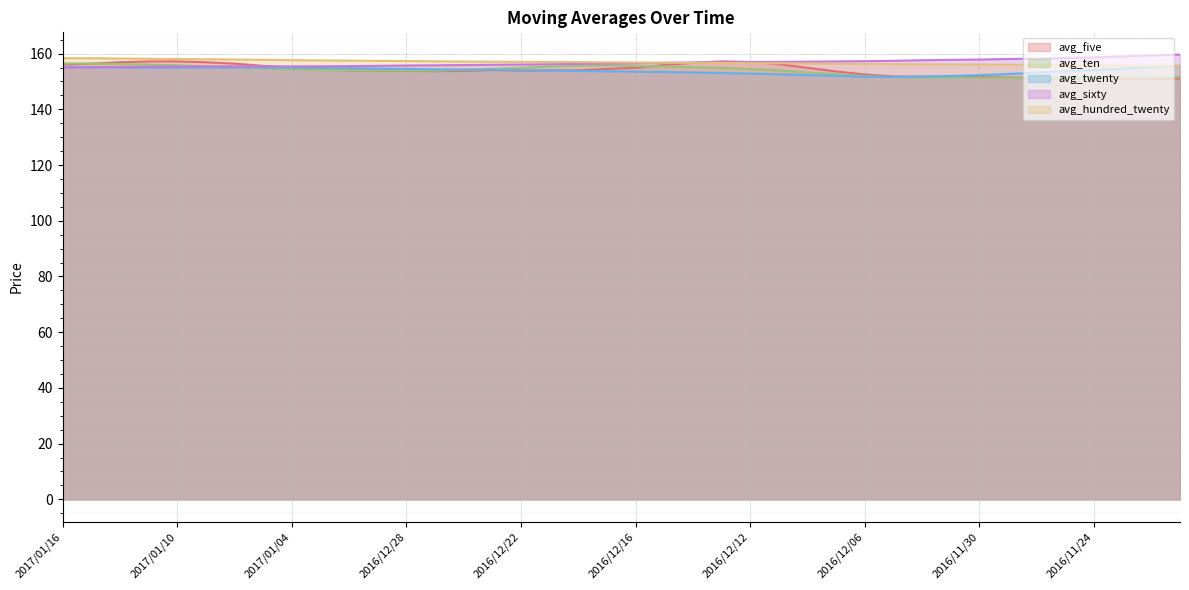

What is the sum of the avg_twenty values at 2016/12/06 and 2016/12/29?

306.4